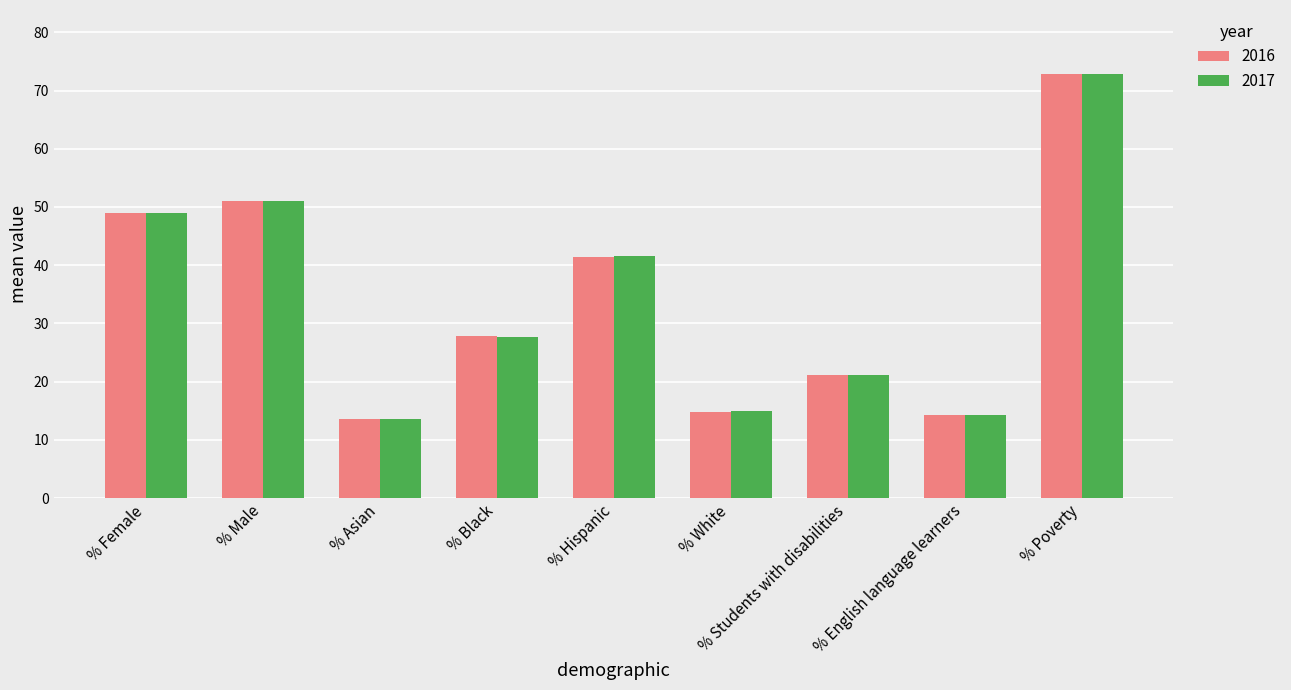

What is the total value across all series at % Hispanic?

82.9